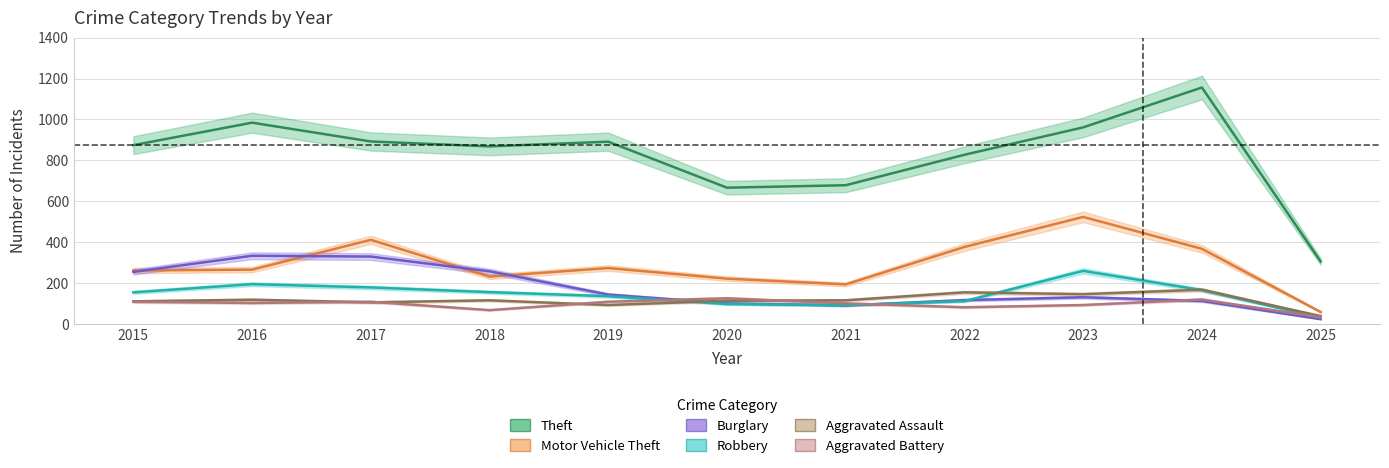

Which category has the highest value across all series?

2024